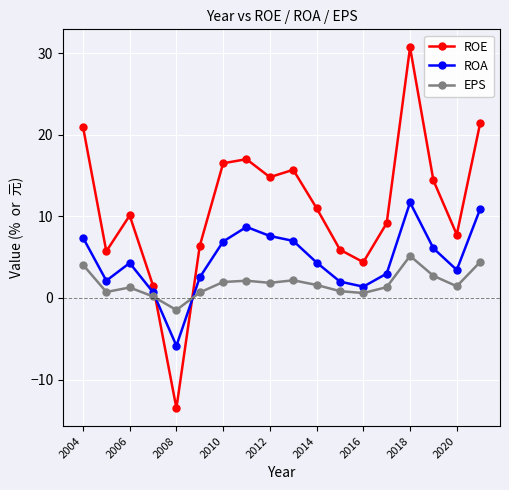

Rank the series by their maximum value, from highest to lowest.

ROE, ROA, EPS